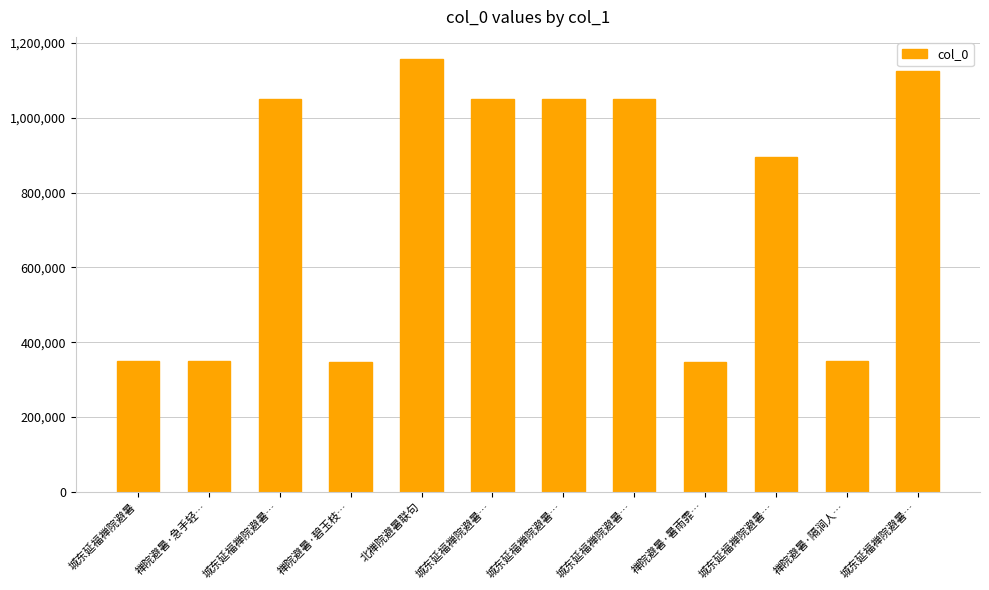

What is the difference between the maximum and second lowest values?

810065